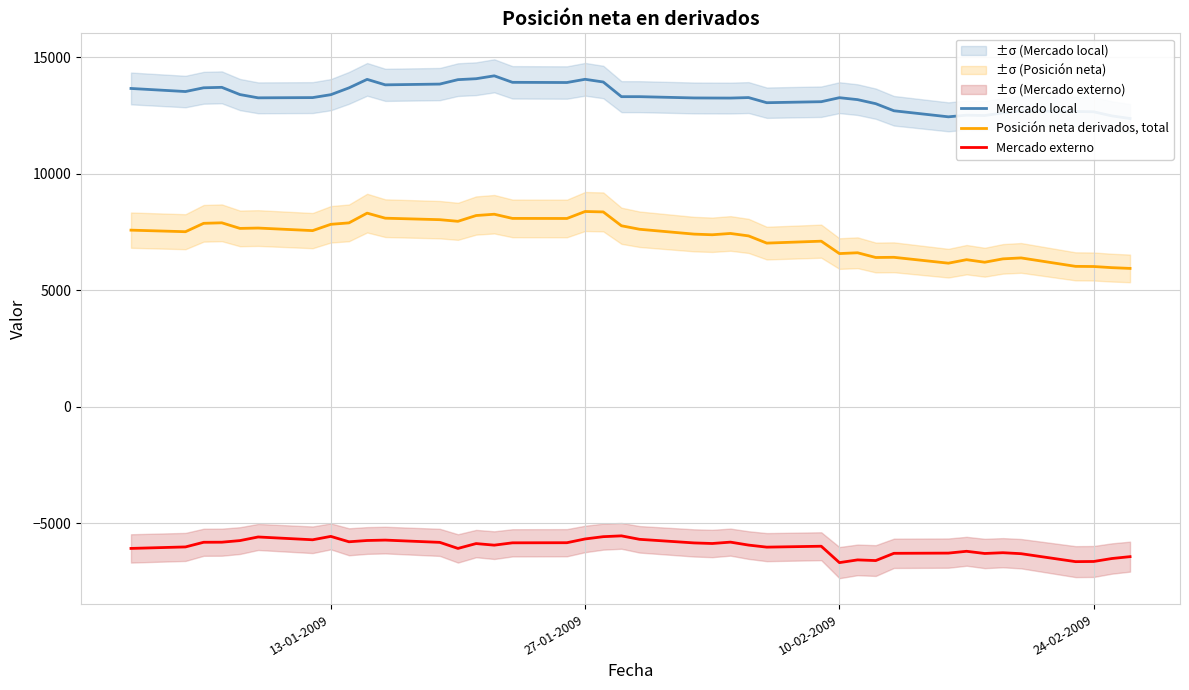

What is the maximum value shown in the chart?

14196